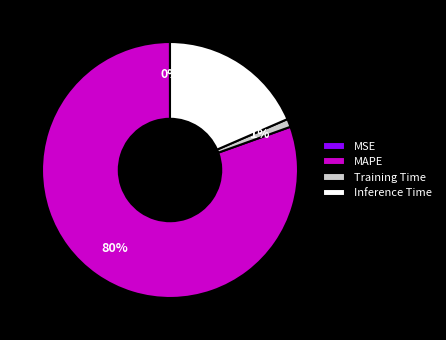

Which slice is the largest?

MAPE